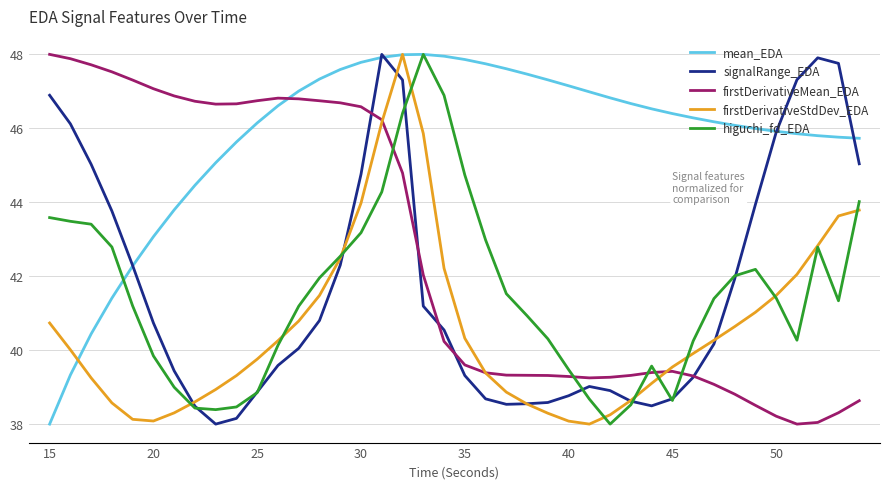

What is the lowest value of the firstDerivativeMean_EDA series?

38.0